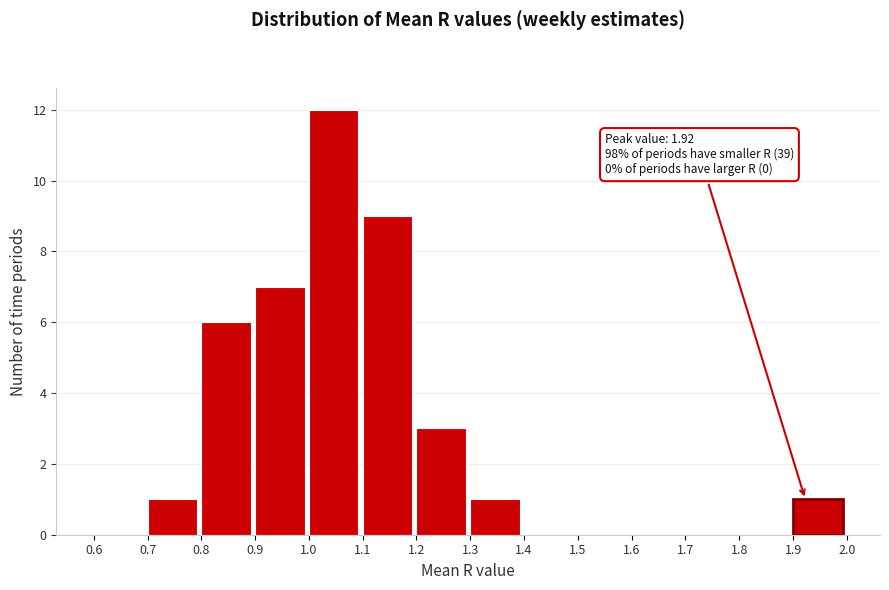

Which range on the x-axis has the tallest bar?

1.0 to 1.1